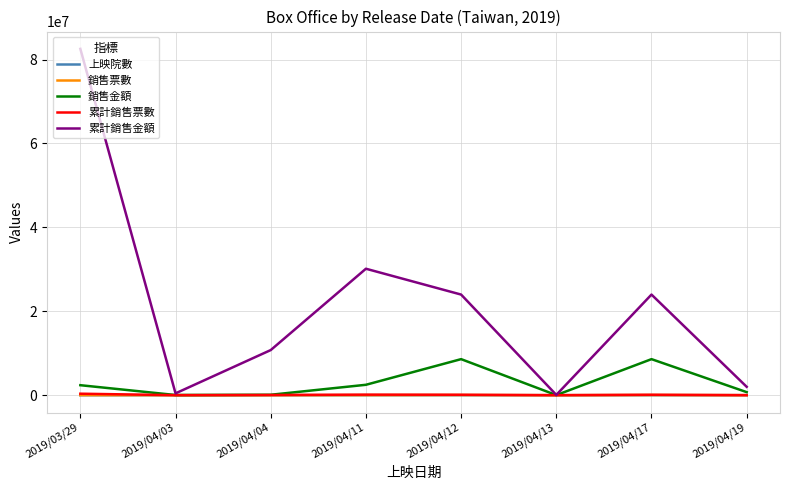

True or false: 銷售票數 and 累計銷售票數 cross at least once.

False